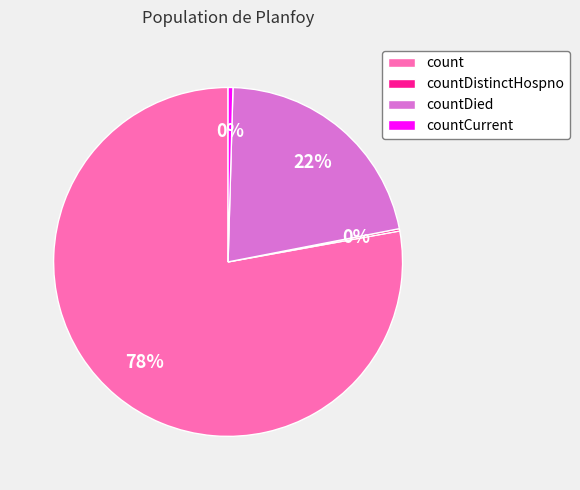

Is there any slice that represents more than half of the pie?

Yes